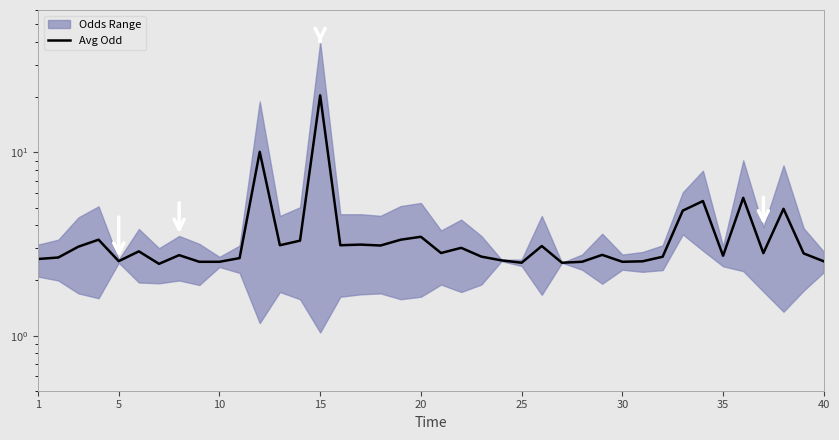

Is it true that the value at 30 is 2.5?

True